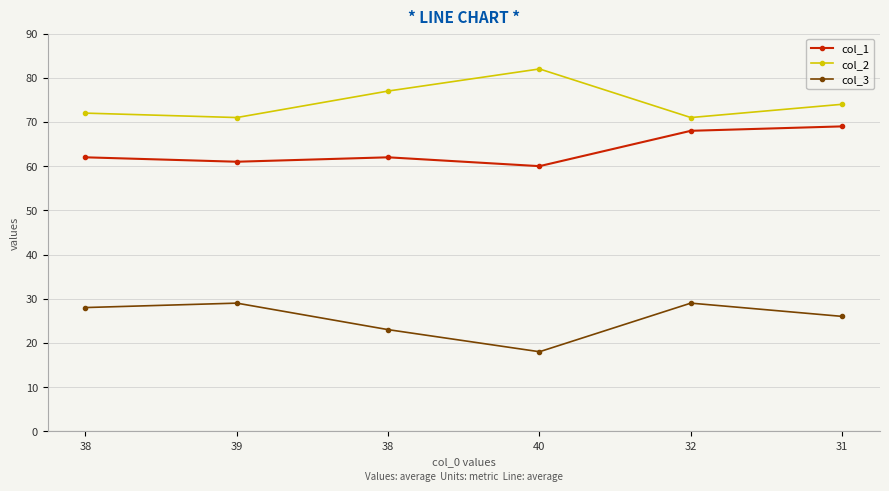

What is the sum of all col_2 values?

447